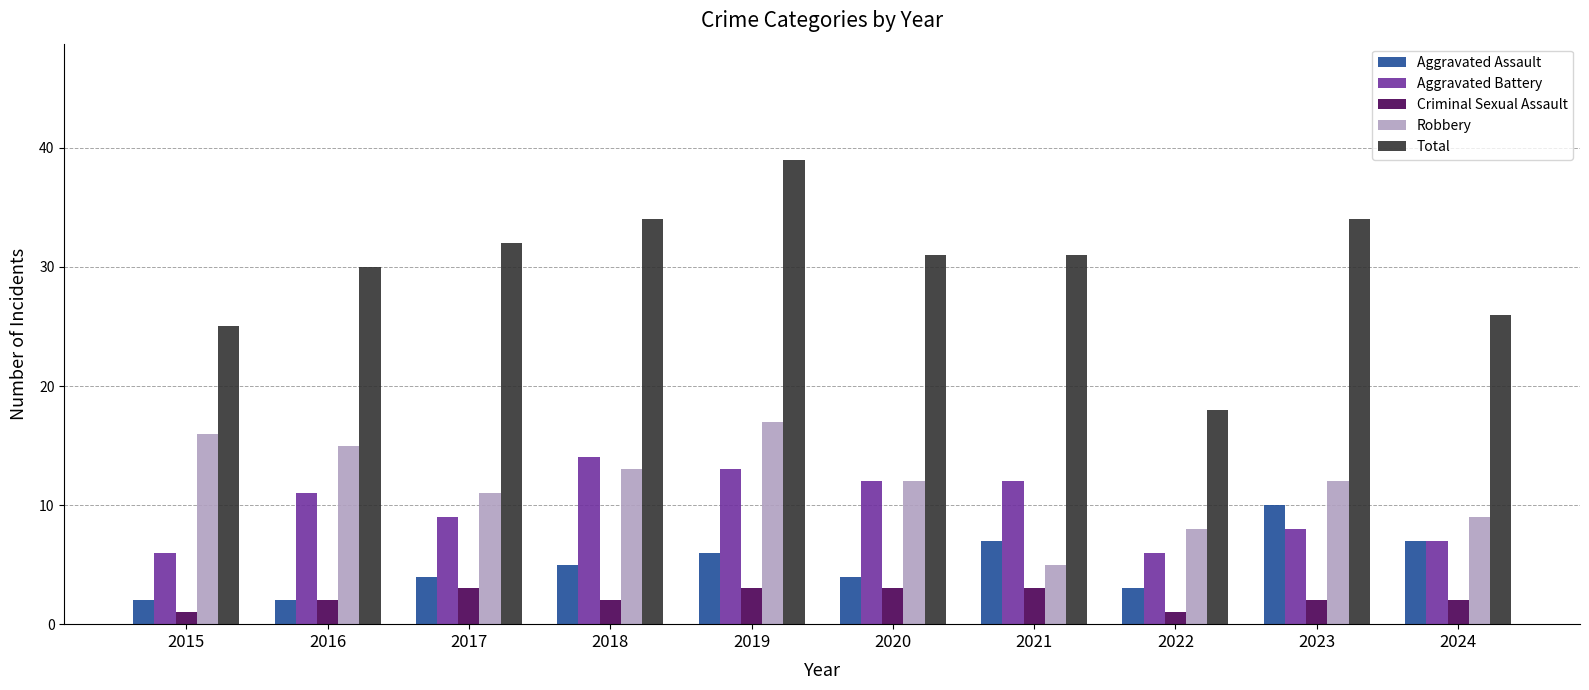

Rank the series at 2022 from lowest to highest value.

Criminal Sexual Assault, Aggravated Assault, Aggravated Battery, Robbery, Total